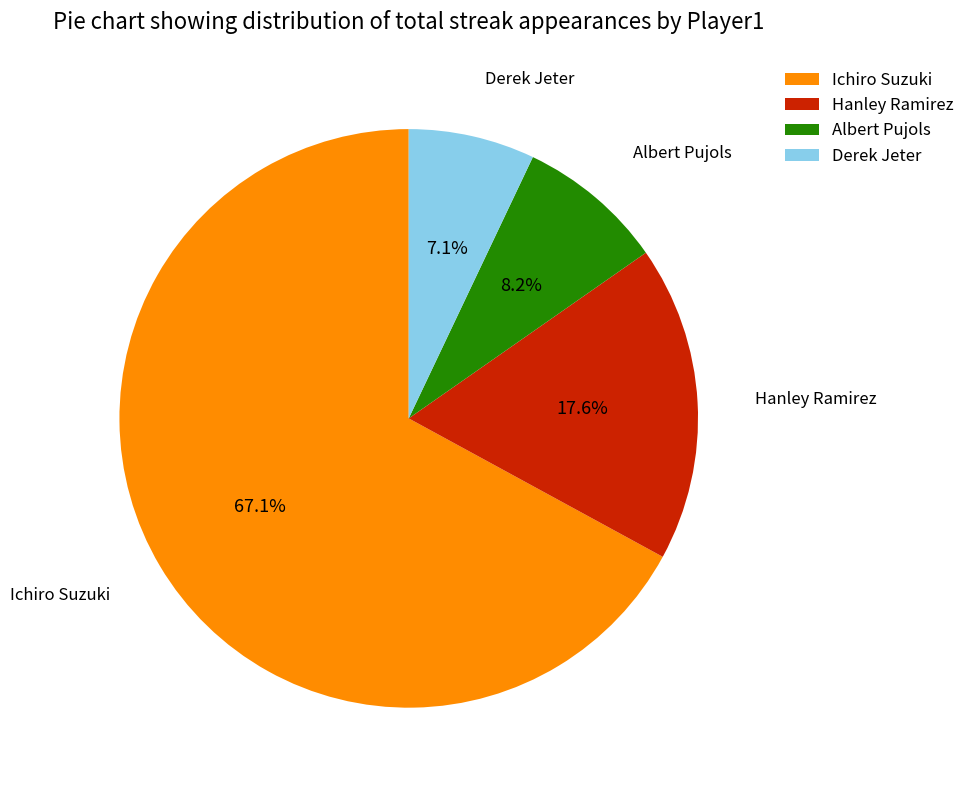

Count the number of slices in the pie.

4